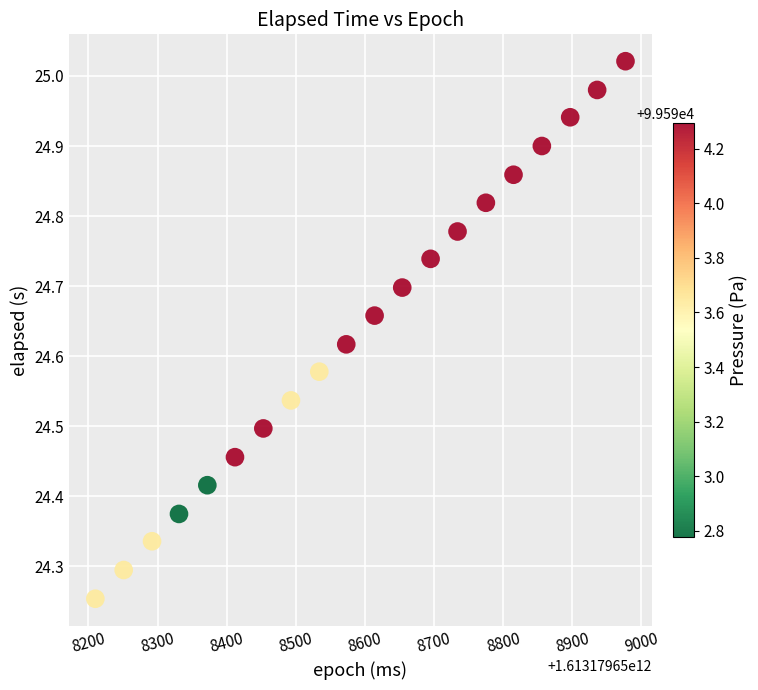

What is the range of X values (max minus min)?

767.0